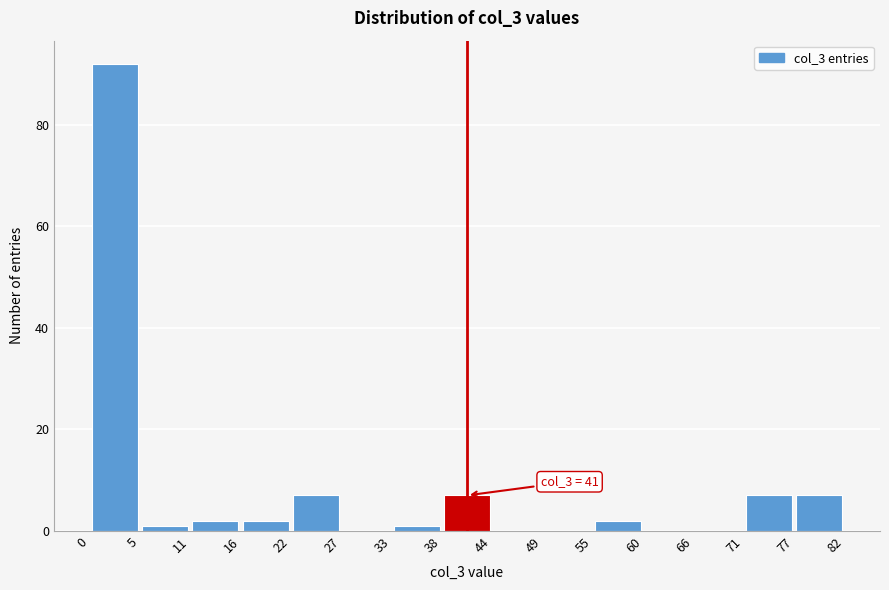

Over which range of the x-axis is the bar tallest?

0 to 5